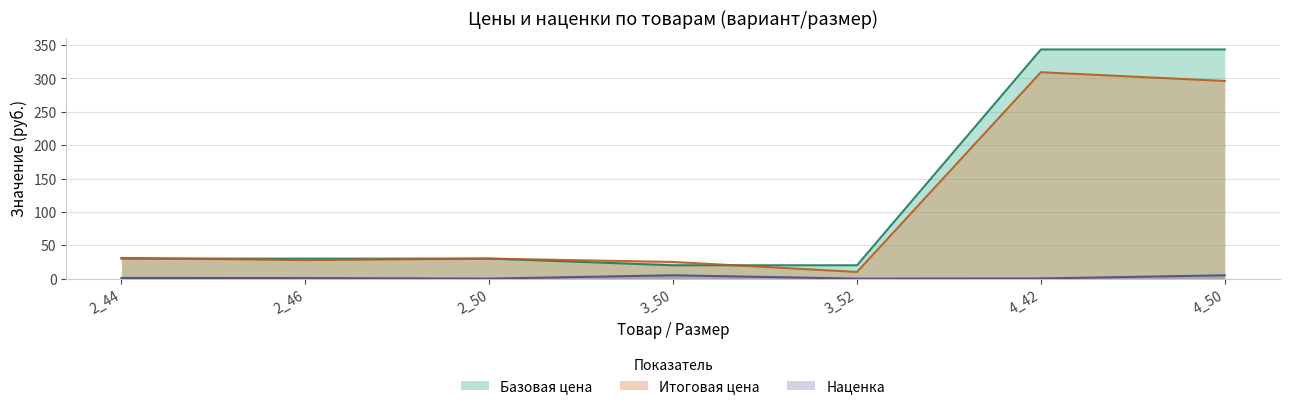

What is the difference between the maximum and second lowest values in the Наценка series?

5.0